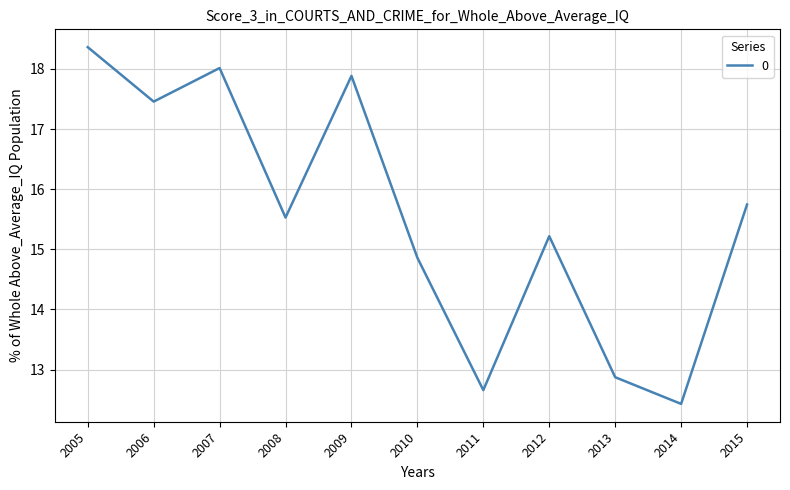

Is it true that the value at 2013 is 12.9?

True